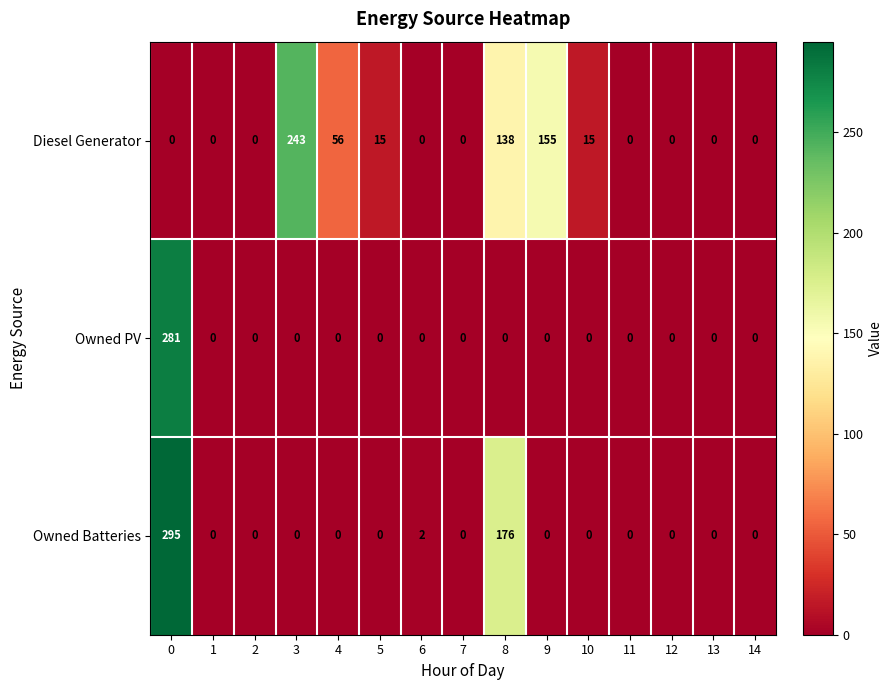

Which series has the largest total across all categories?

Diesel Generator